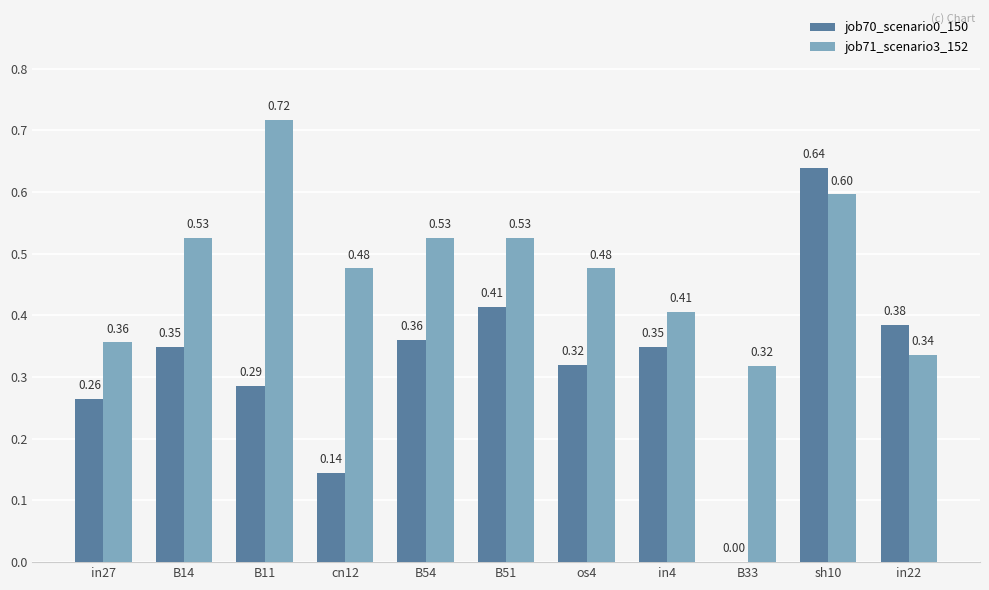

How many job71_scenario3_152 values are between 0 and 1?

11